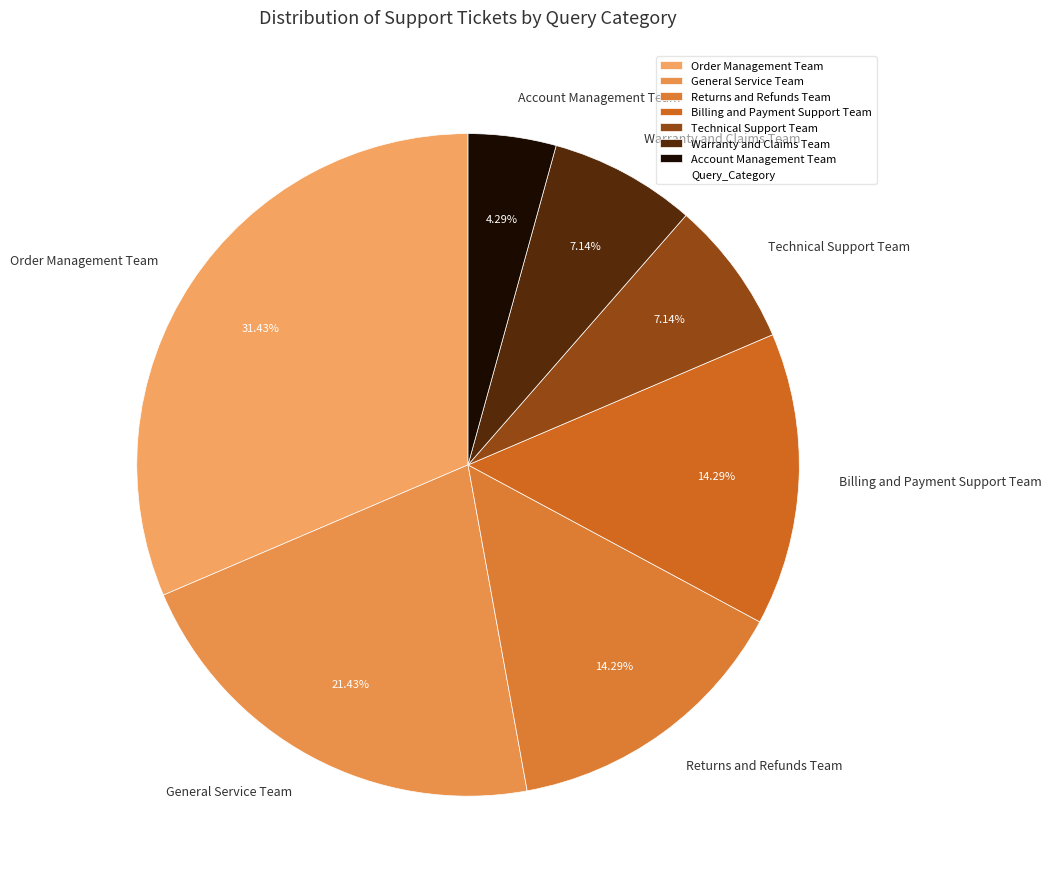

To the nearest percent, what percentage of the pie is Order Management Team?

31%